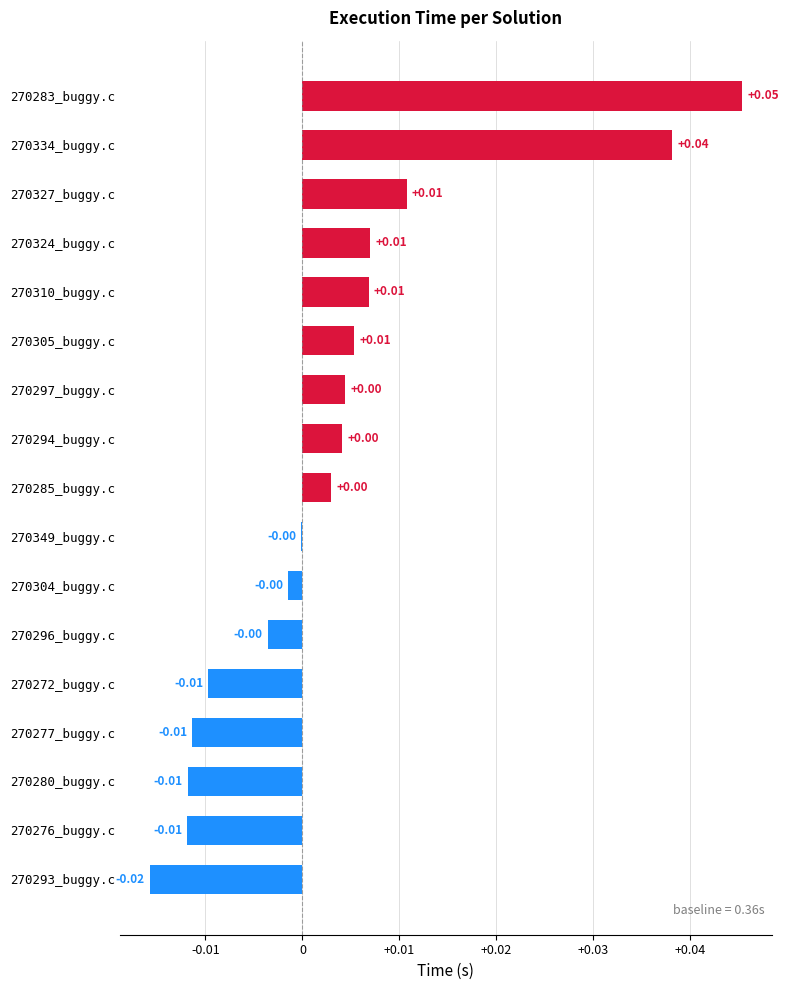

Between 270334_buggy.c and 270305_buggy.c, which is larger?

270334_buggy.c